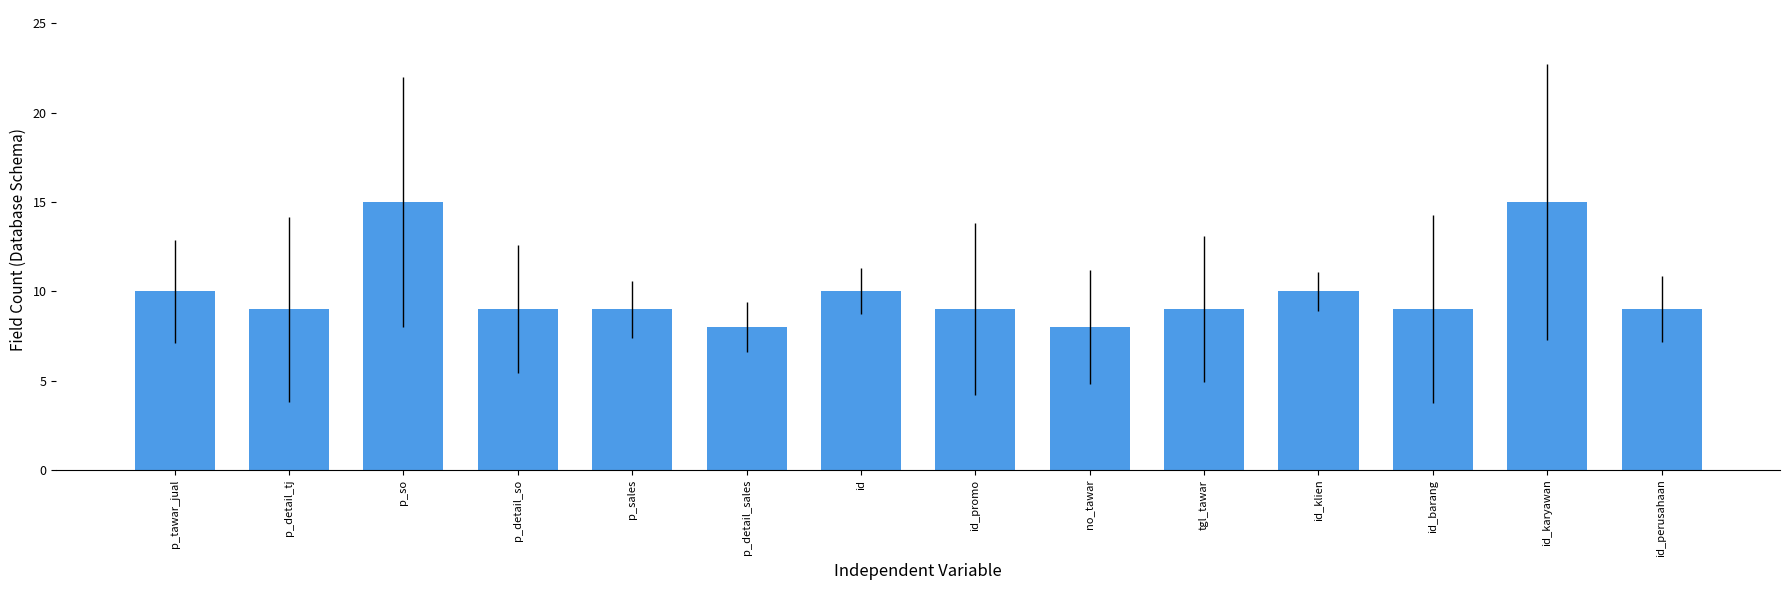

What is the difference between the values at p_tawar_jual and id_perusahaan?

1